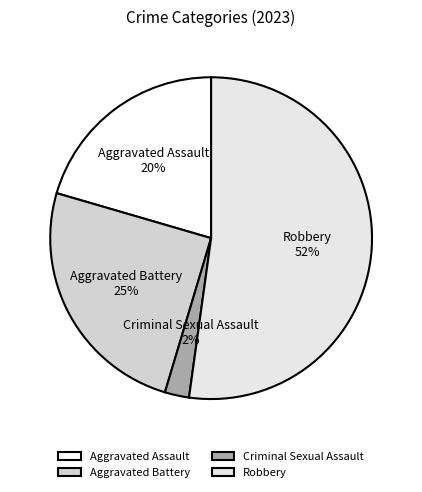

To the nearest percent, what is the combined percentage of Robbery and Aggravated Assault?

73%